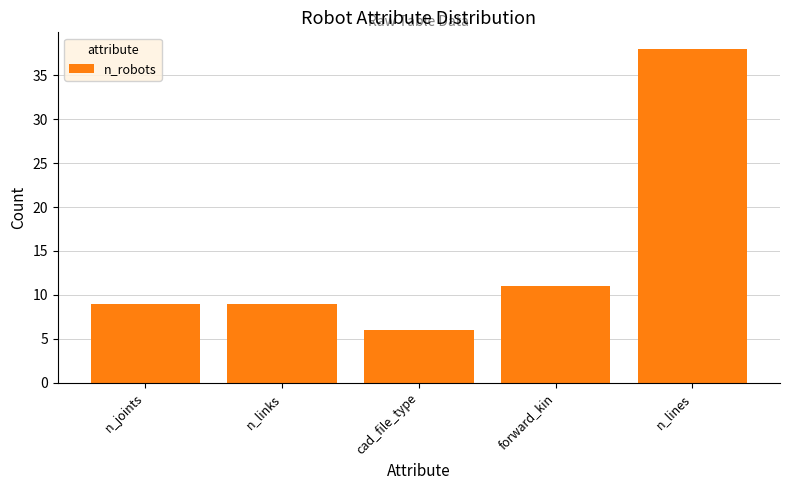

What is the average value?

15